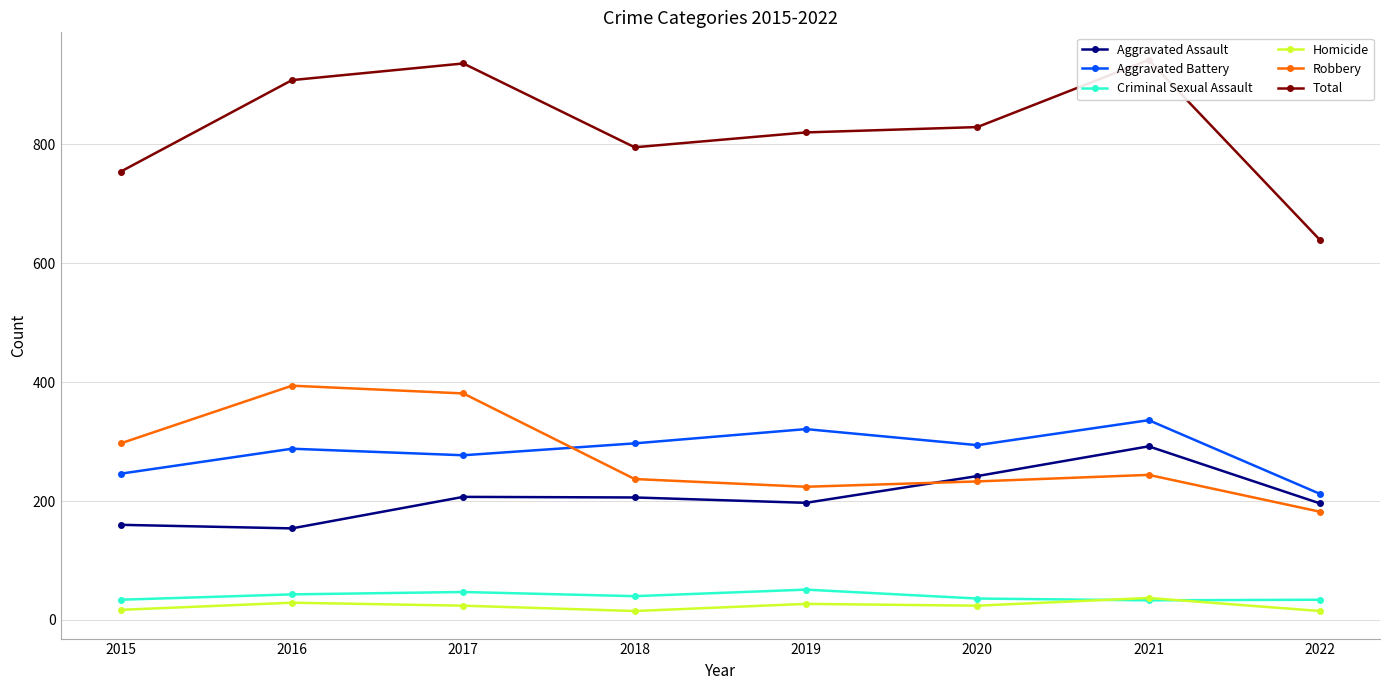

Reading left to right, extract all data points from this chart.

Aggravated Assault: 160	154	207	206	197	242	292	196
Aggravated Battery: 246	288	277	297	321	294	336	212
Criminal Sexual Assault: 34	43	47	40	51	36	33	34
Homicide: 17	29	24	15	27	24	37	15
Robbery: 297	394	381	237	224	233	244	182
Total: 754	908	936	795	820	829	942	639